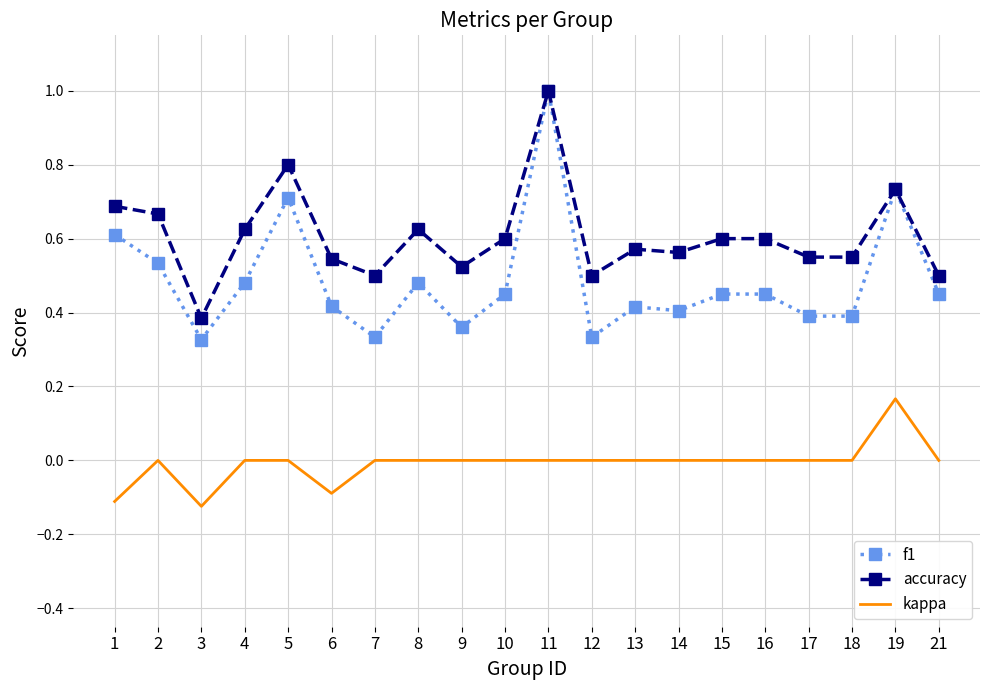

What is the highest value of the accuracy series?

1.0